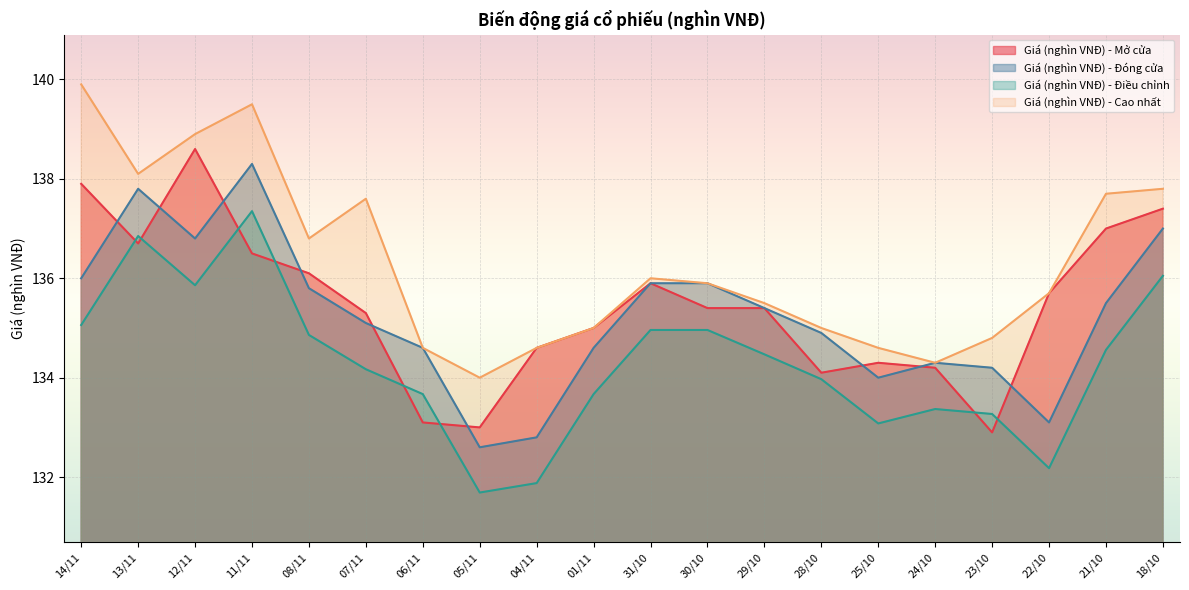

Rank the series at 31/10 from lowest to highest value.

Giá (nghìn VNĐ) - Điều chỉnh, Giá (nghìn VNĐ) - Mở cửa, Giá (nghìn VNĐ) - Đóng cửa, Giá (nghìn VNĐ) - Cao nhất